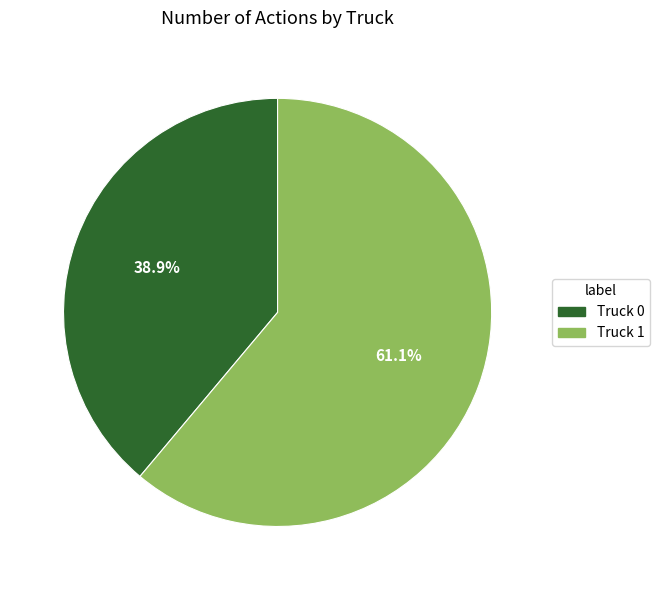

What percentage do Truck 1 and Truck 0 together represent?

100.0%